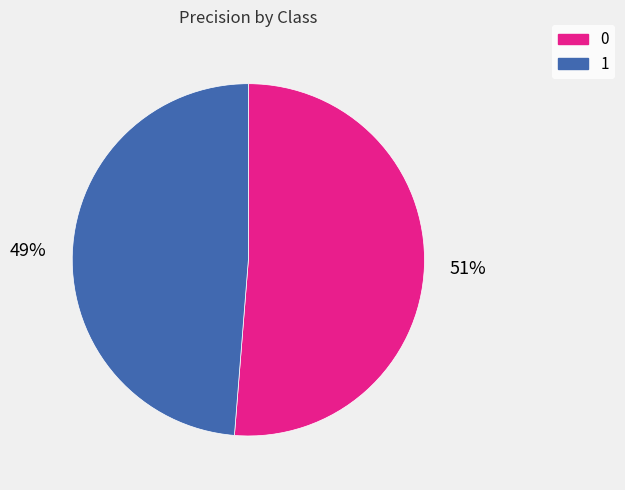

To the nearest percent, what is the average slice percentage?

50%